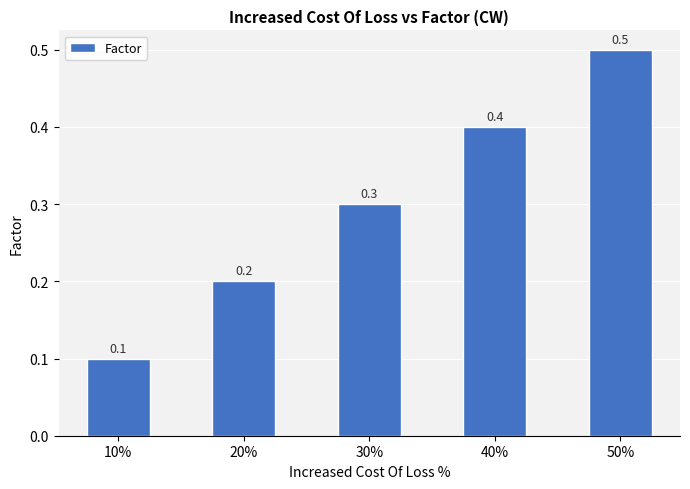

At which category does the chart reach its peak across all series?

50%